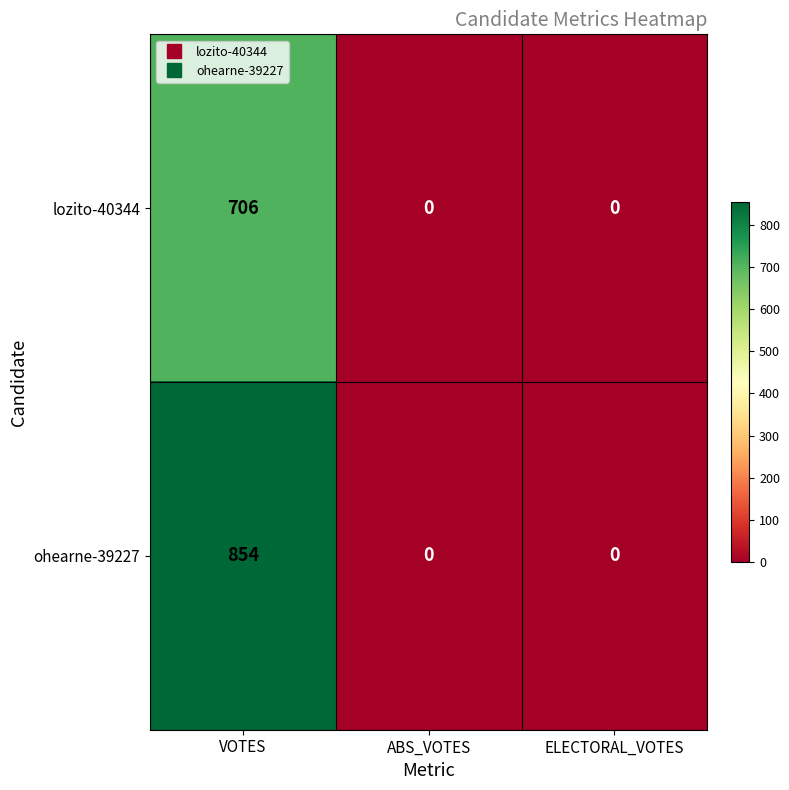

Which label corresponds to the largest value in the chart?

VOTES